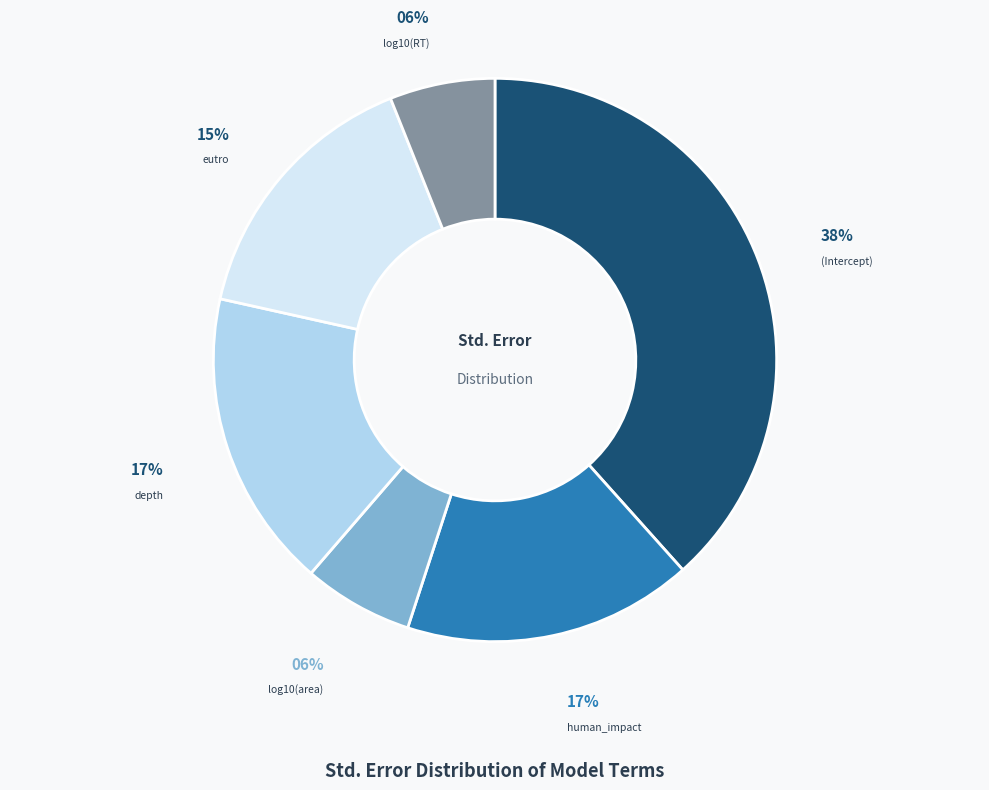

Is there any slice that represents more than half of the pie?

No